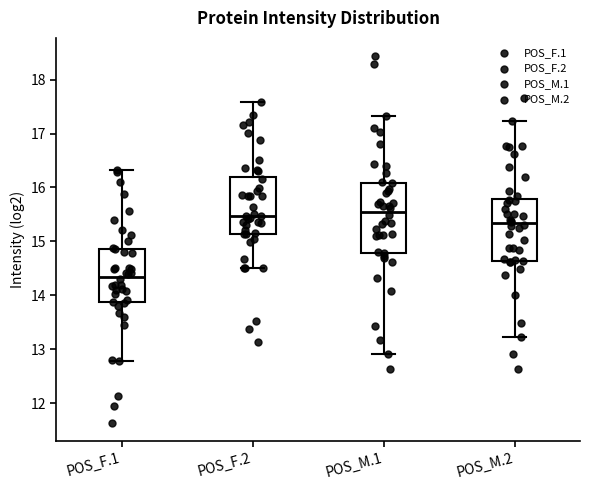

Reading left to right, read every box against the y-axis: the position of its median line, the range the box covers, and the ends of its whiskers. The values are not printed on the chart, so give them approximately, as read against the axis.

POS_F.1: median 14.3, box 13.9 to 14.9, whiskers 12.8 to 16.3
POS_F.2: median 15.5, box 15.1 to 16.2, whiskers 14.5 to 17.6
POS_M.1: median 15.6, box 14.8 to 16.1, whiskers 12.9 to 17.3
POS_M.2: median 15.3, box 14.6 to 15.8, whiskers 13.2 to 17.2